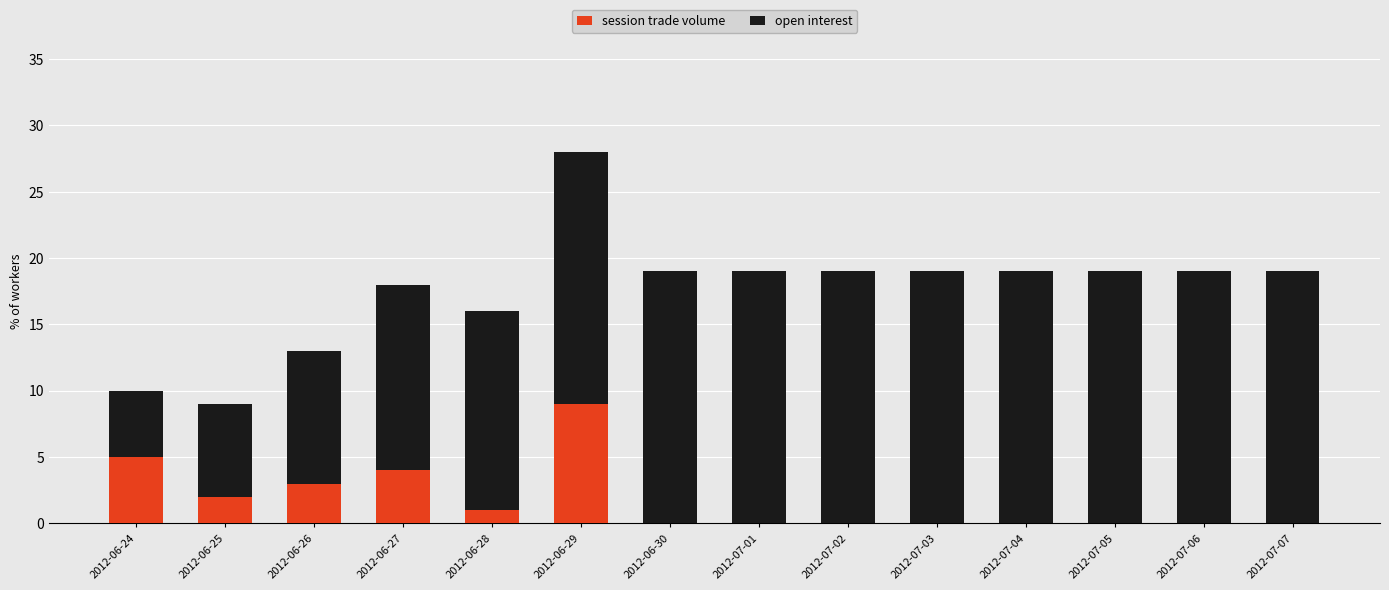

What is the total value across all series at 2012-07-03?

19